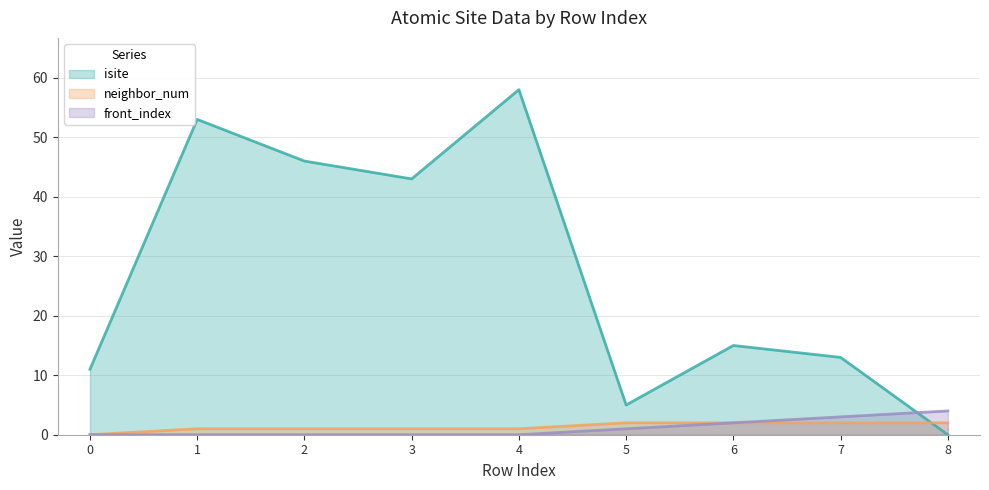

True or false: front_index has more than 1 interior local peaks.

False